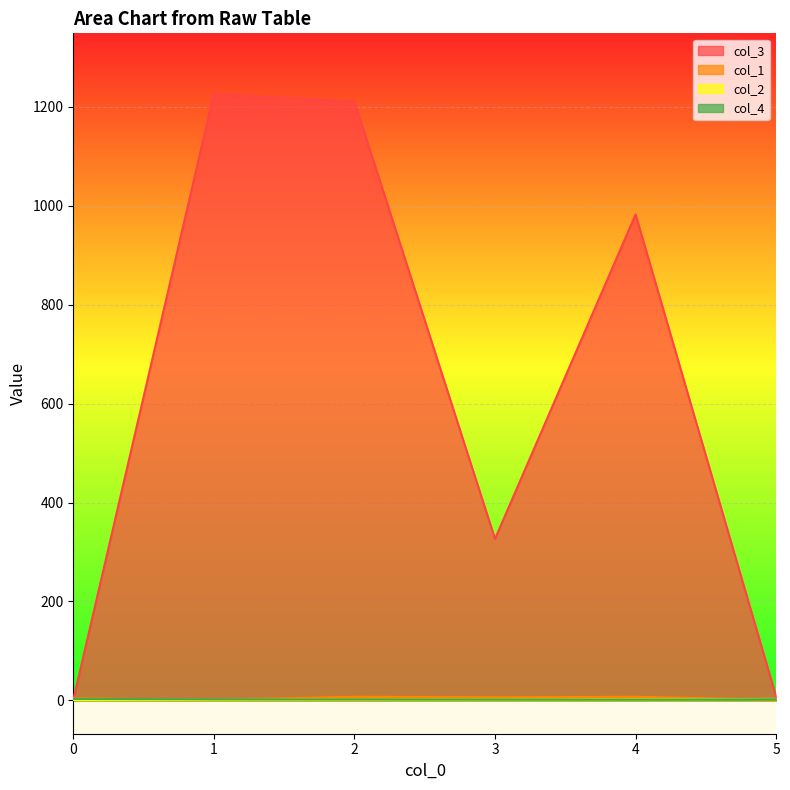

Which series has the largest total across all categories?

col_3